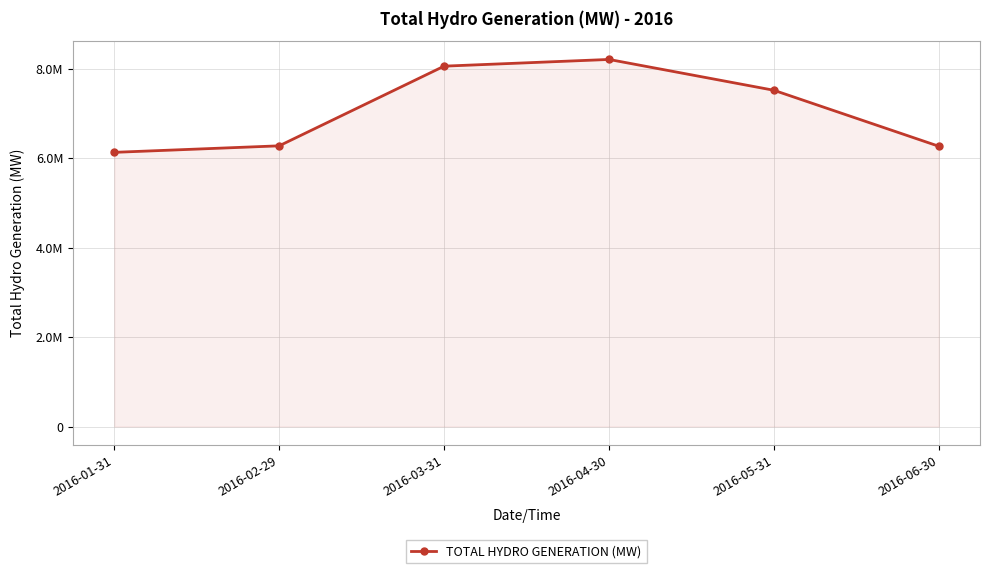

What is the sum of the values at 2016-06-30 and 2016-05-31?

13789519.1